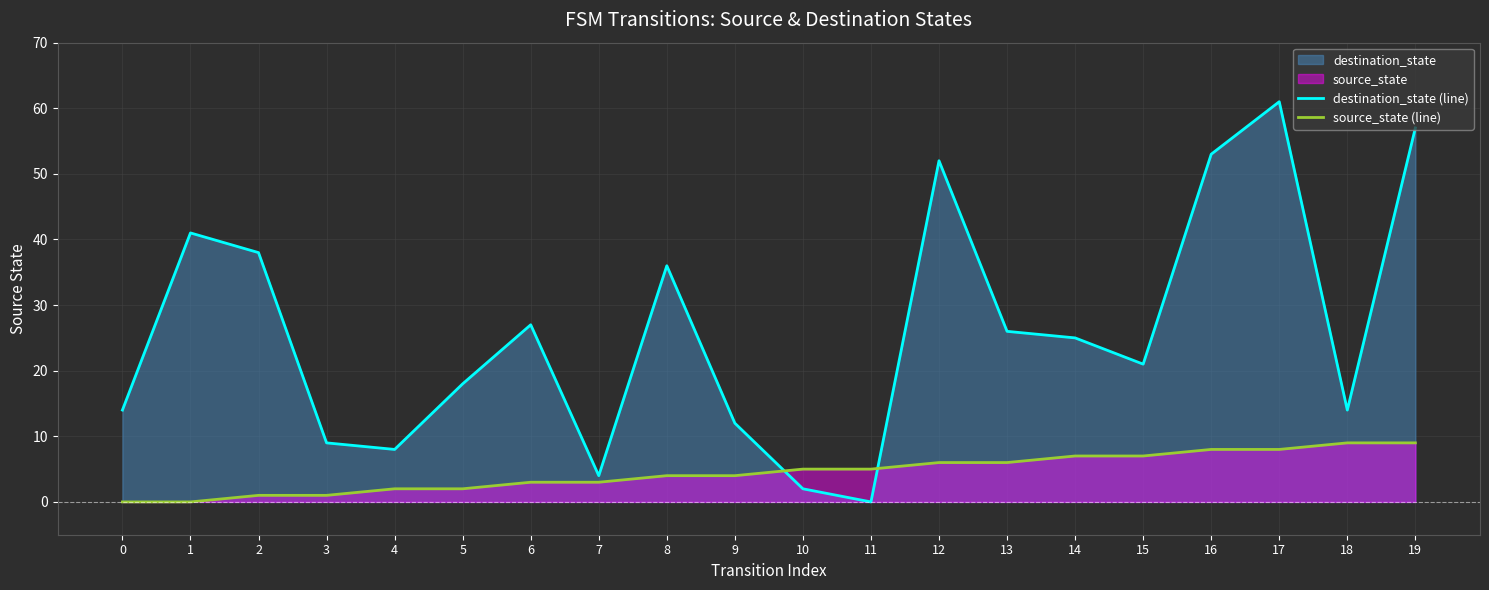

Reading left to right, list all the values displayed in this chart.

destination_state (line): 0=14	1=41	2=38	3=9	4=8	5=18	6=27	7=4	8=36	9=12	10=2	11=0	12=52	13=26	14=25	15=21	16=53	17=61	18=14	19=57
source_state (line): 0=0	1=0	2=1	3=1	4=2	5=2	6=3	7=3	8=4	9=4	10=5	11=5	12=6	13=6	14=7	15=7	16=8	17=8	18=9	19=9